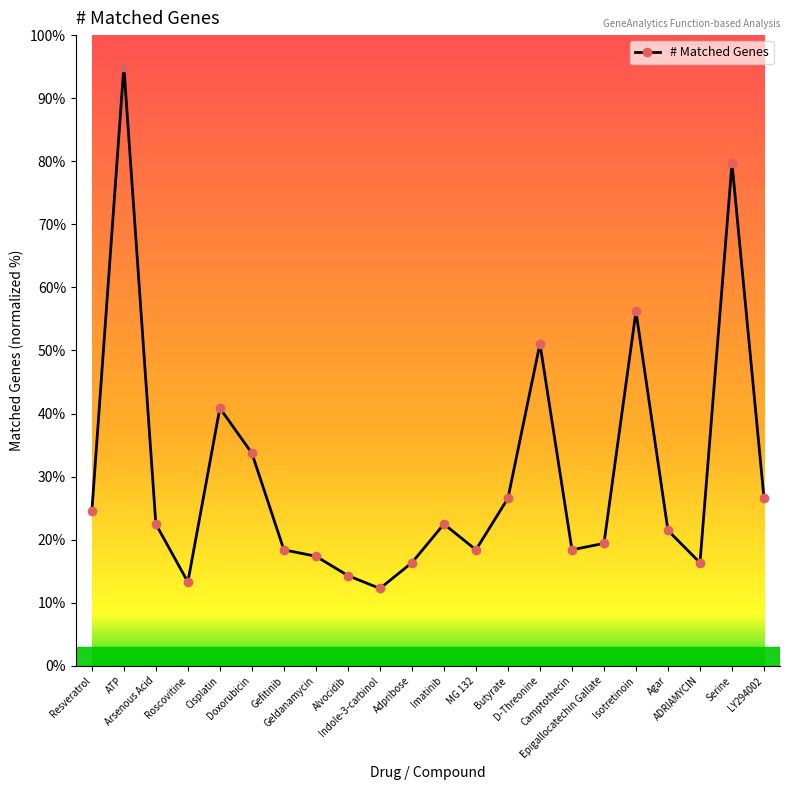

Reading right to left, extract all data points from this chart.

26.6	79.7	16.3	21.5	56.2	19.4	18.4	51.1	26.6	18.4	22.5	16.3	12.3	14.3	17.4	18.4	33.7	40.9	13.3	22.5	95.0	24.5